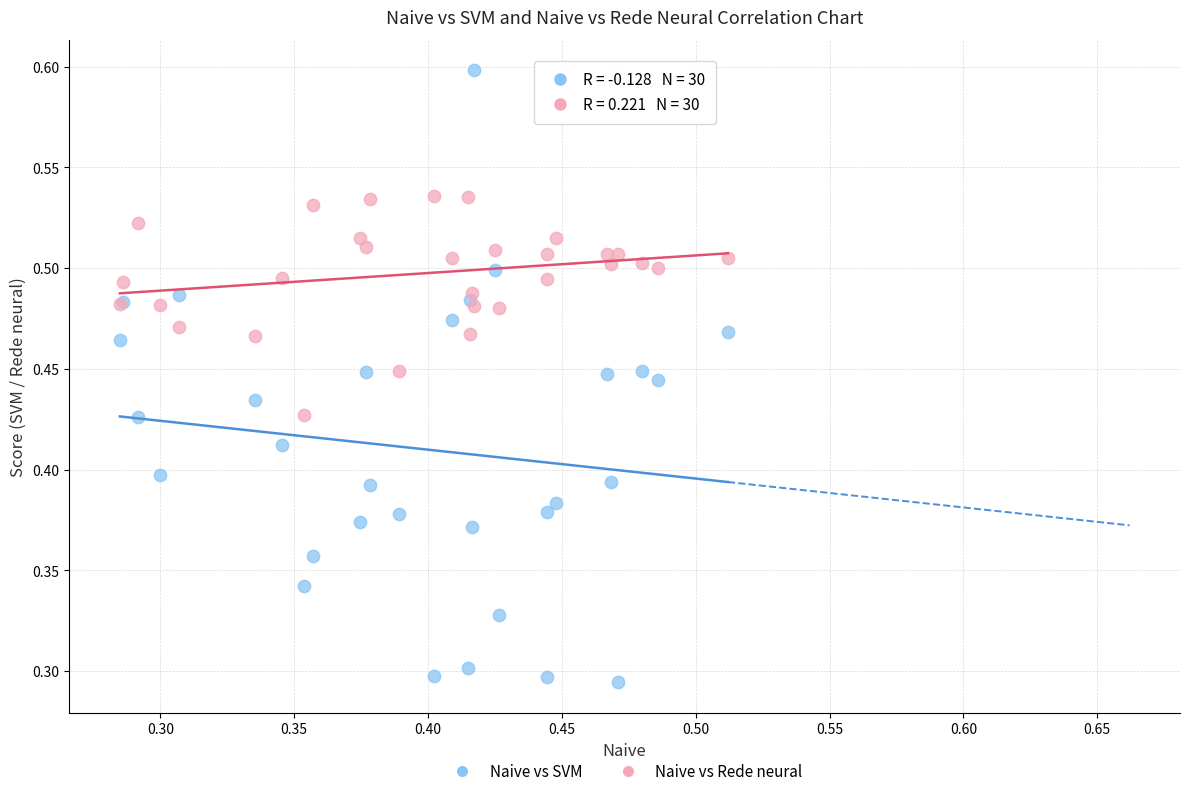

Which series has the largest Y range (max minus min)?

Naive vs SVM